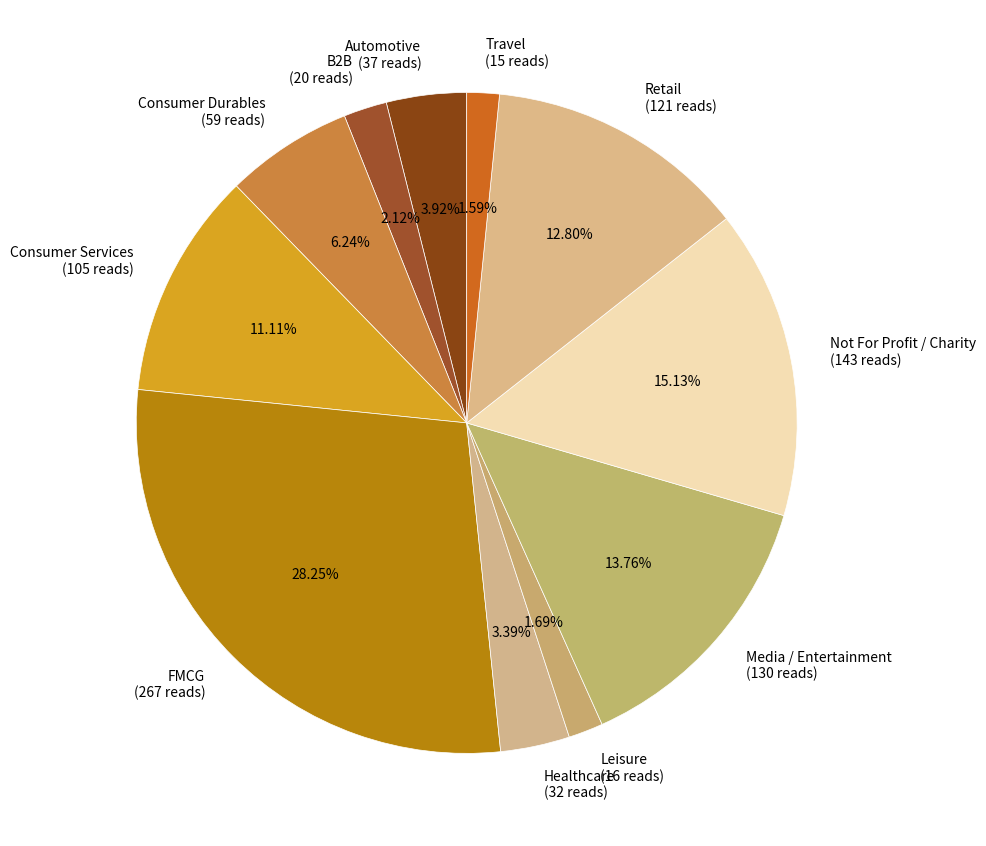

Does Consumer Services (105 reads) account for over 50% of the chart?

No